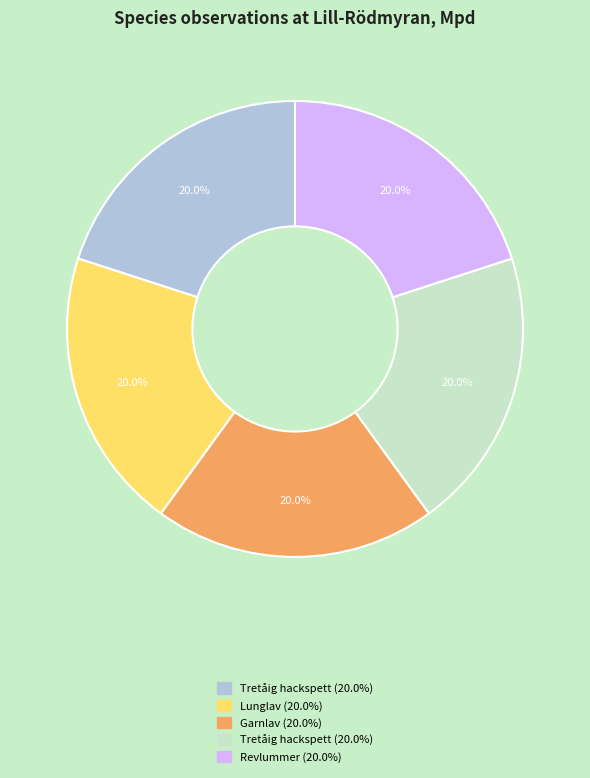

Is there a majority slice in this chart?

No